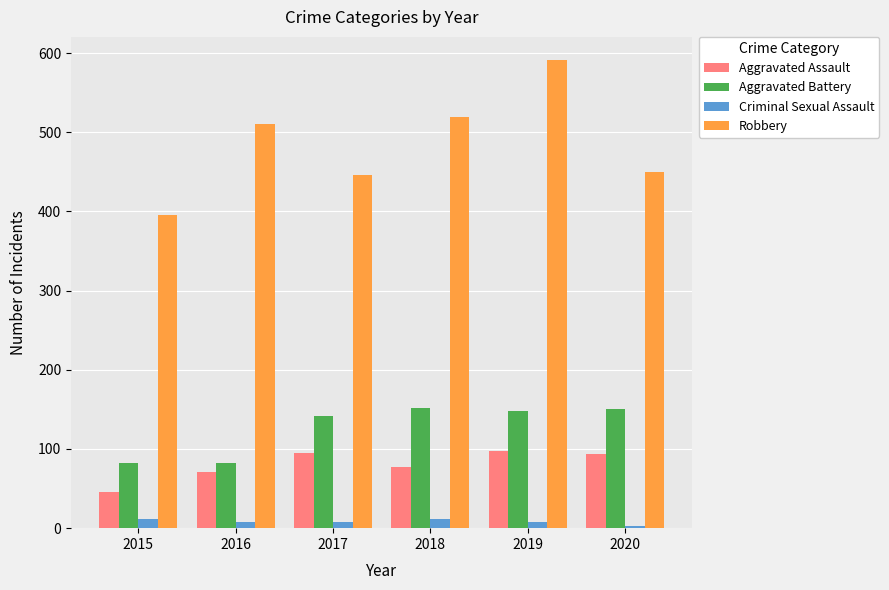

Is the value of Aggravated Battery at 2015 greater than the value of Criminal Sexual Assault at 2015?

Yes